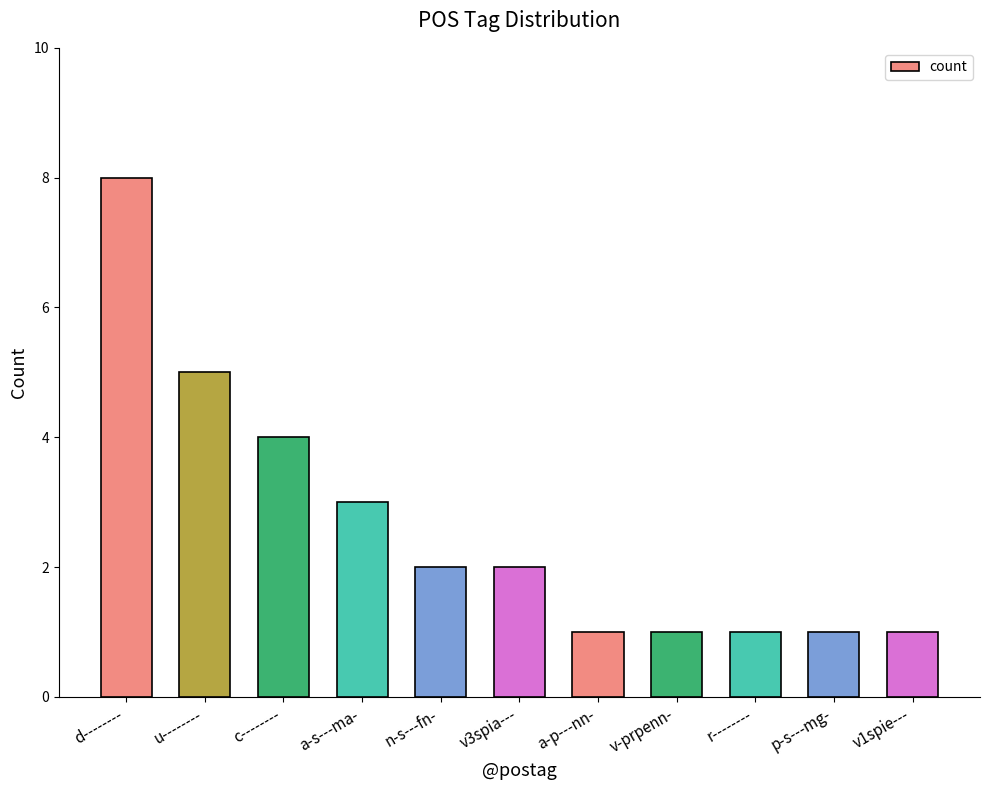

What is the label of the 2nd bar from the right?

p-s---mg-